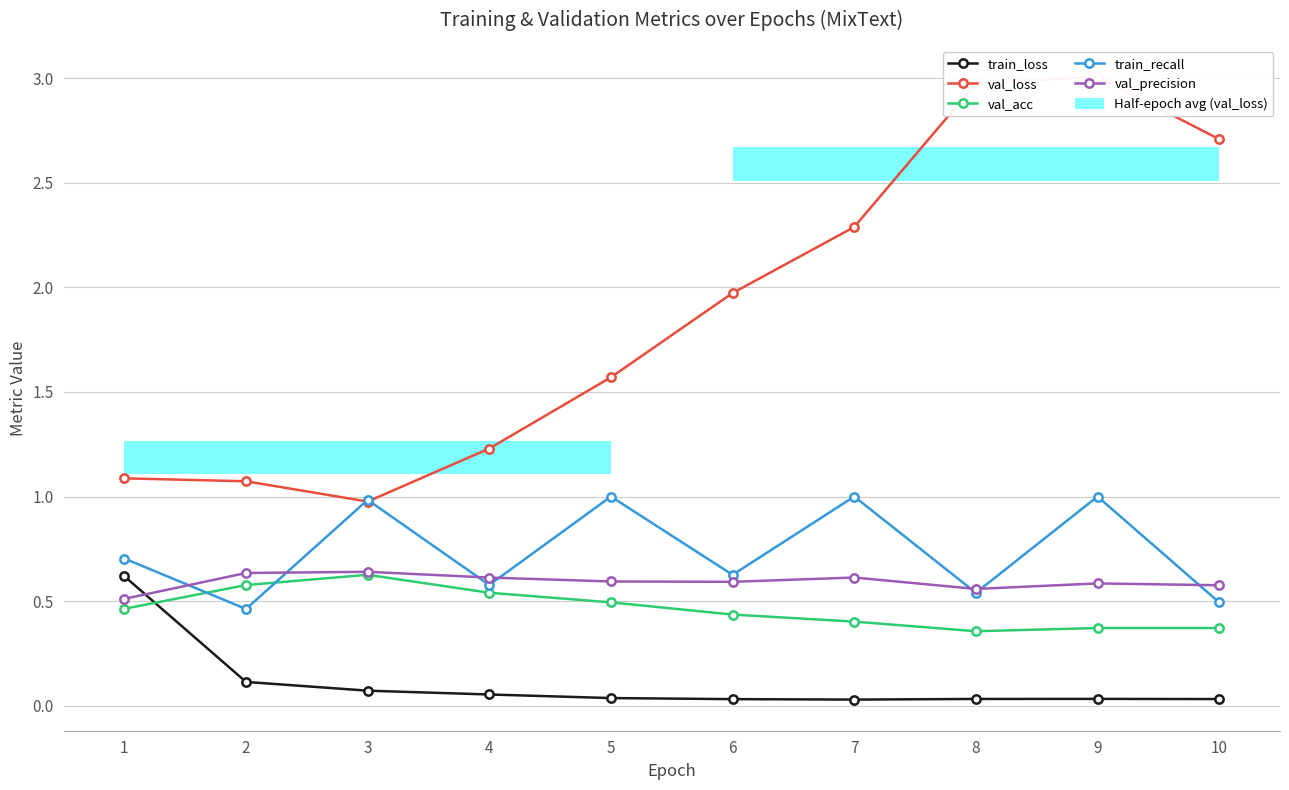

Between 7 and 5, which is larger?

5